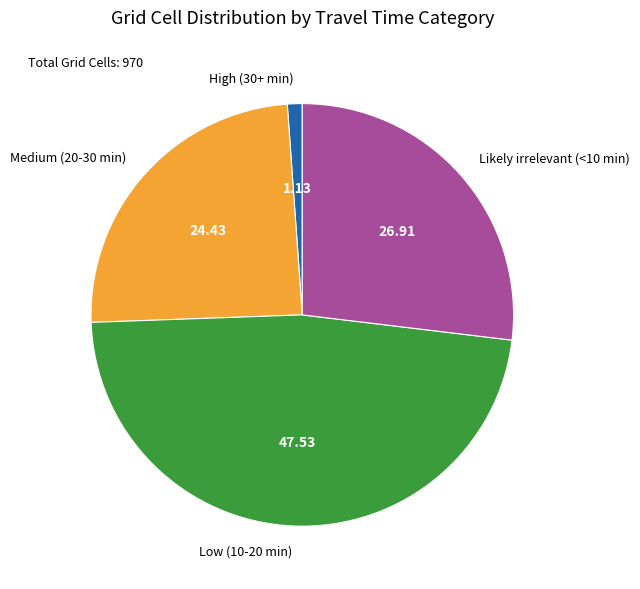

Does Likely irrelevant (<10 min) represent more than half of the total?

No